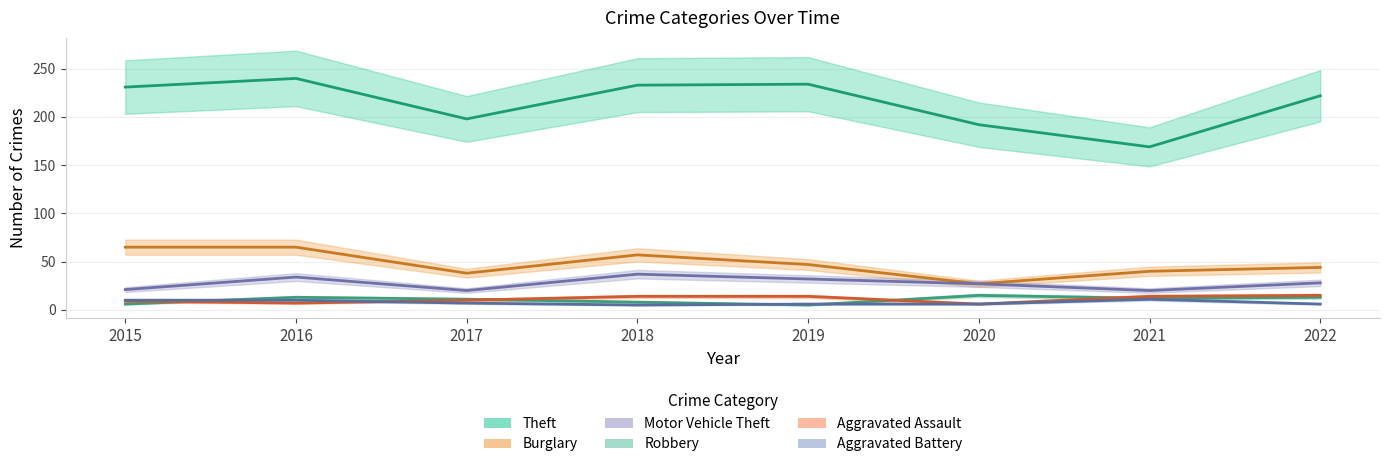

What is the difference between the Burglary values at 2019 and 2016?

18